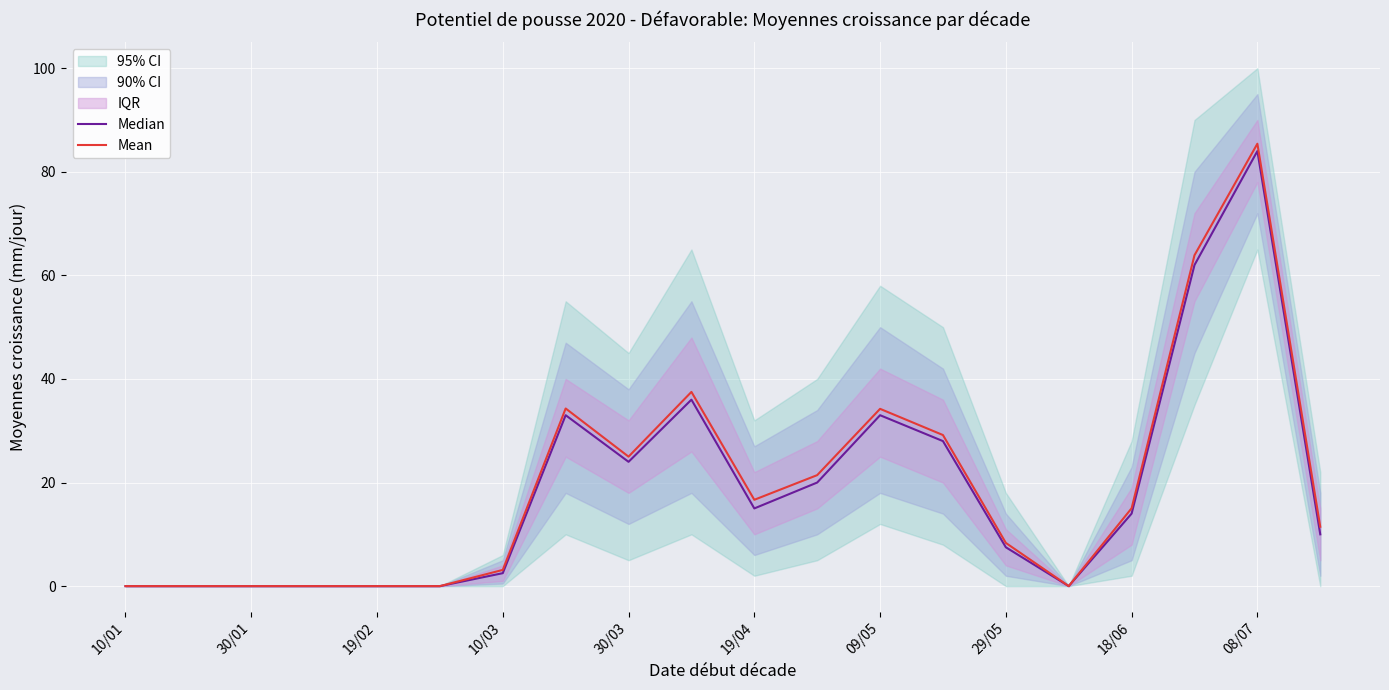

The value of Mean at 19/02 is 46.9. True or false?

False